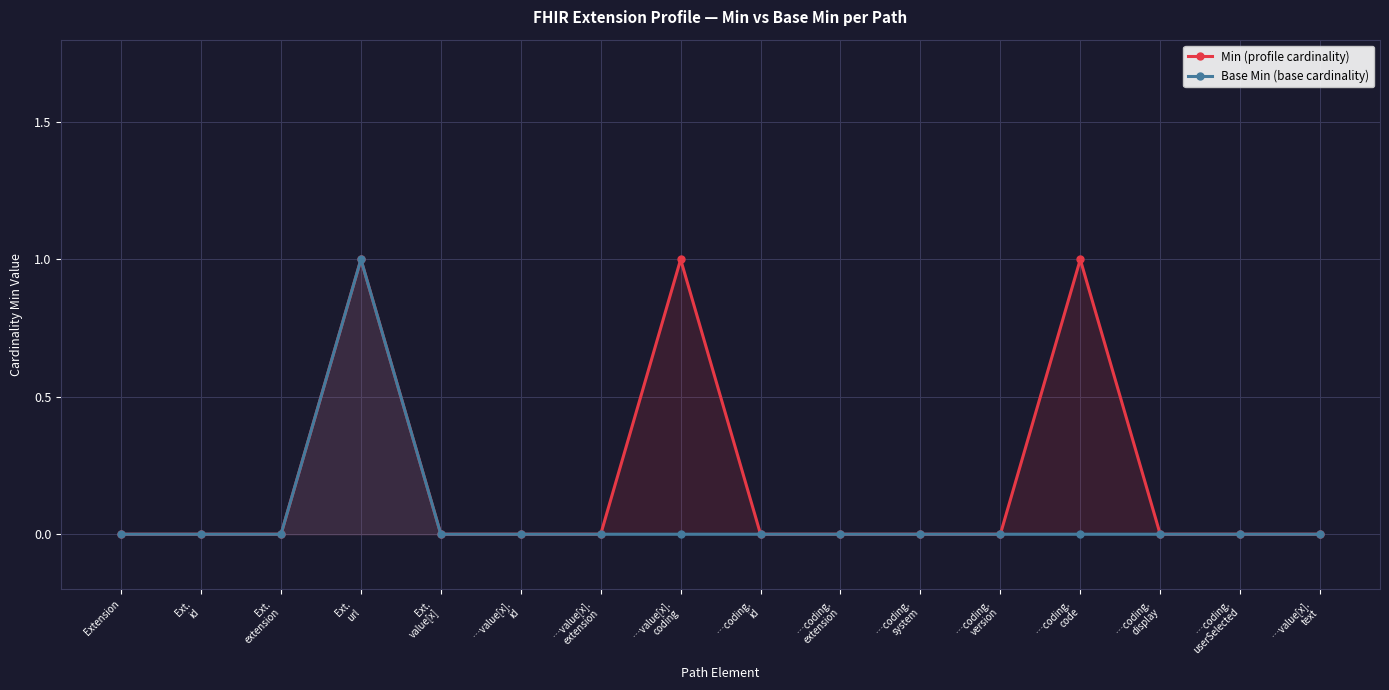

How many Min (profile cardinality) values are between 0 and 1?

16